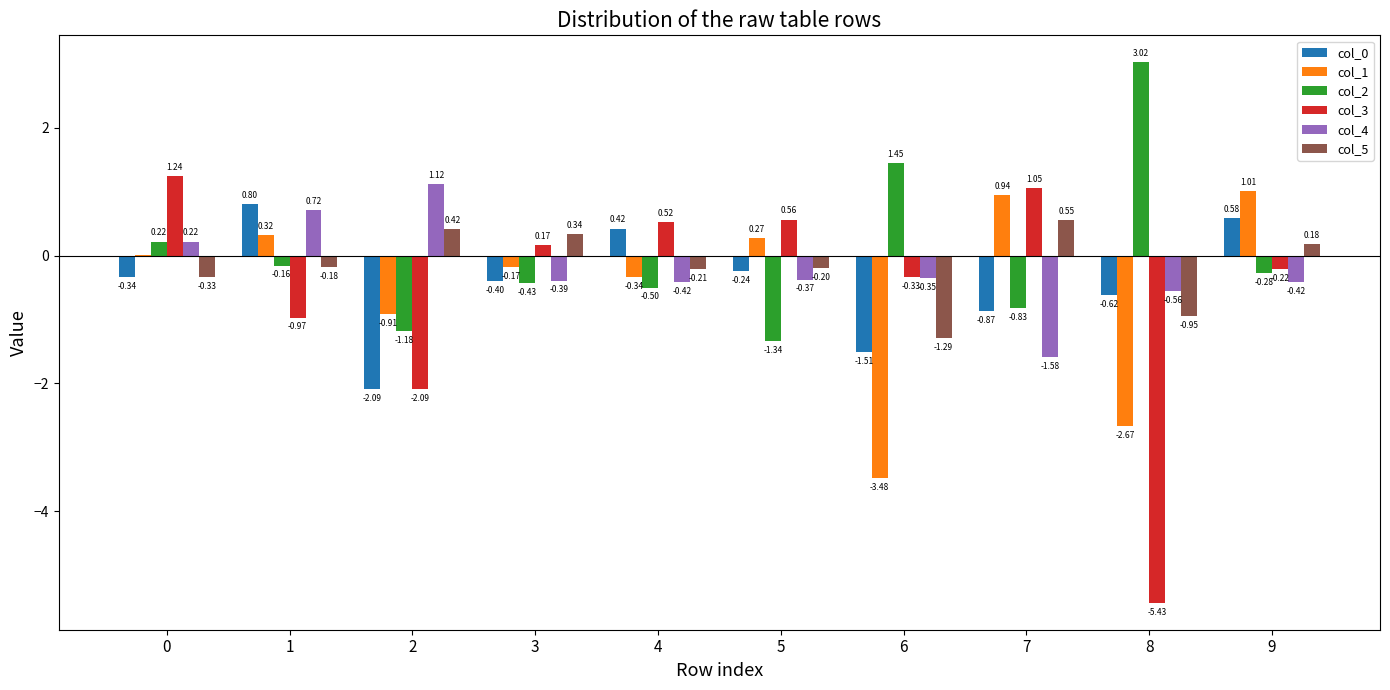

Which category has the highest value in the col_2 series?

8